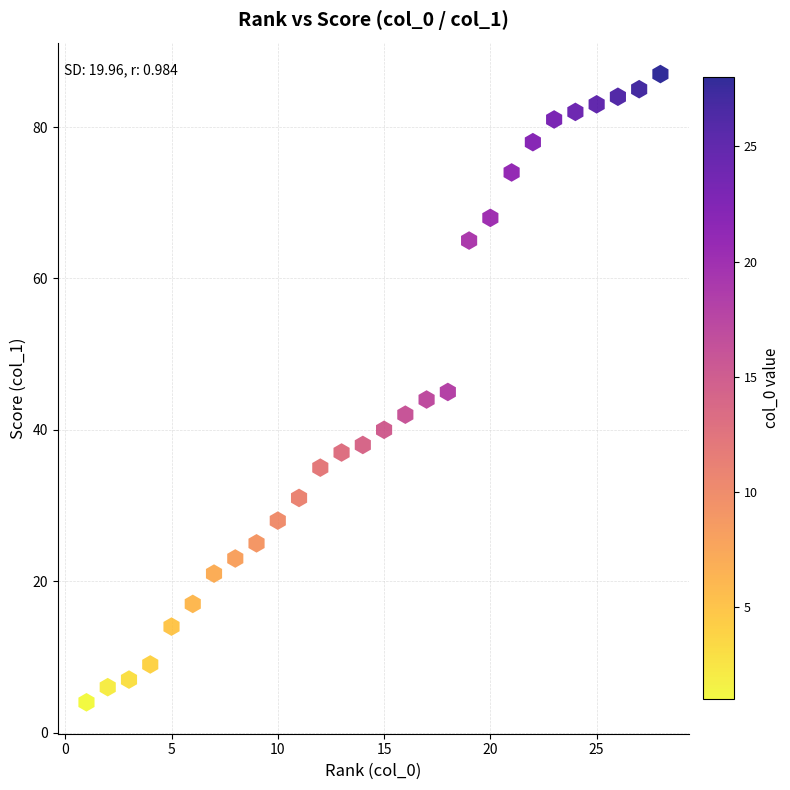

What is the range of X values (max minus min)?

27